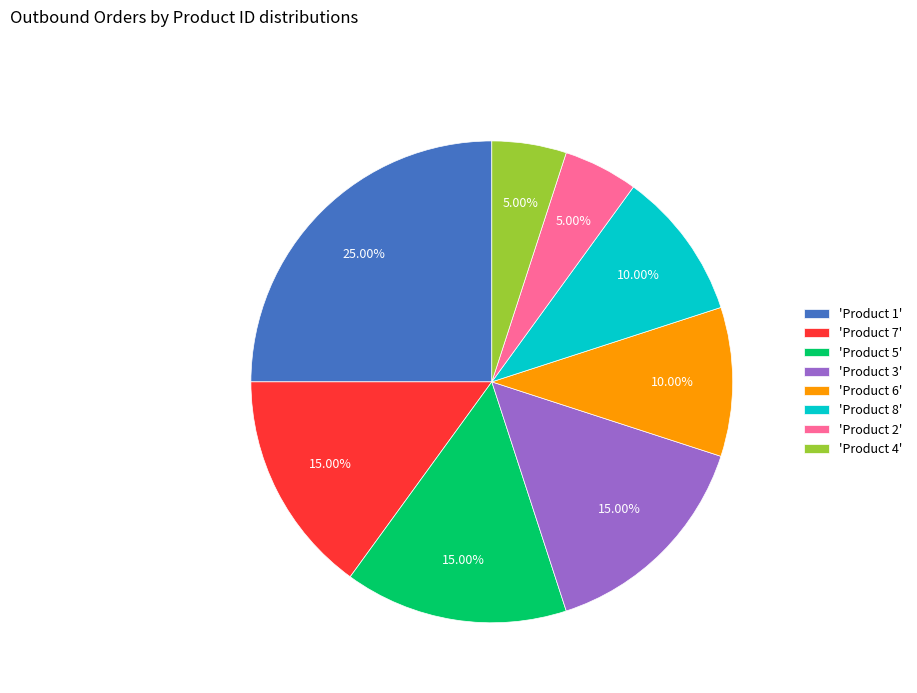

Combined, do 'Product 3' and 'Product 4' account for over 50%?

No